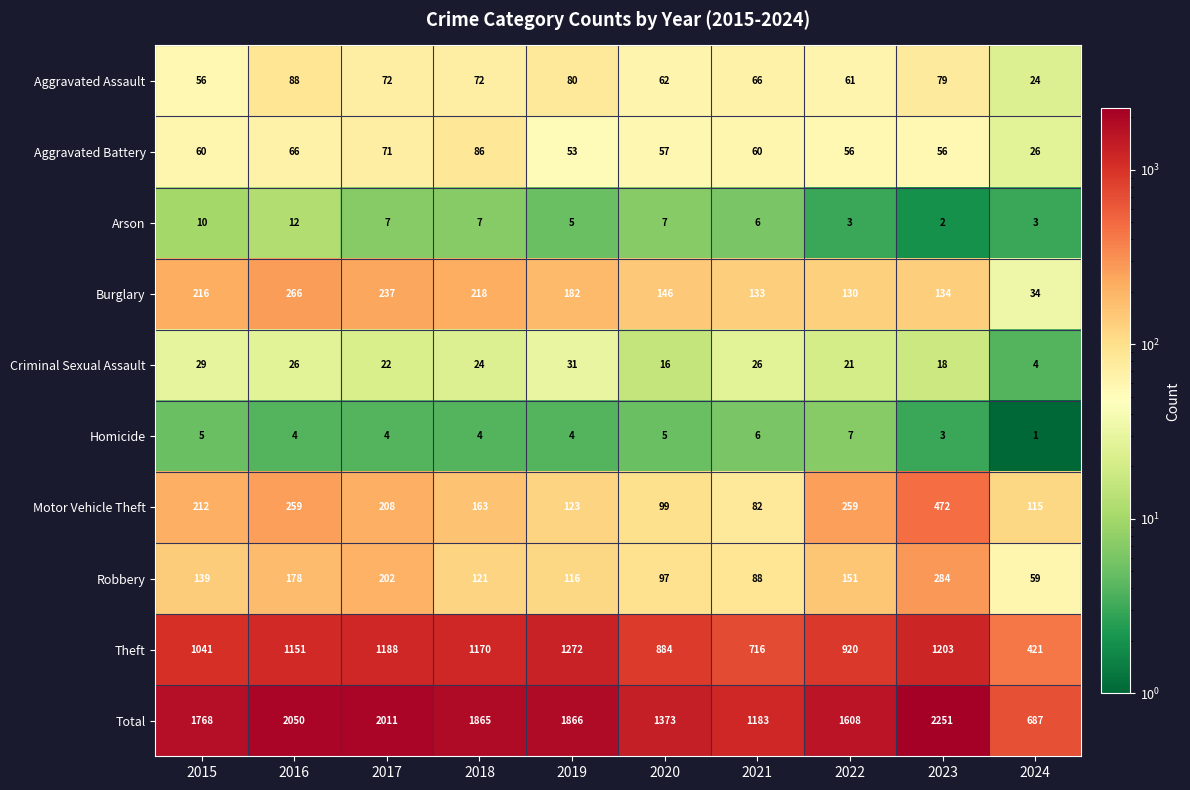

Where is Criminal Sexual Assault nearest to the value 17?

2020